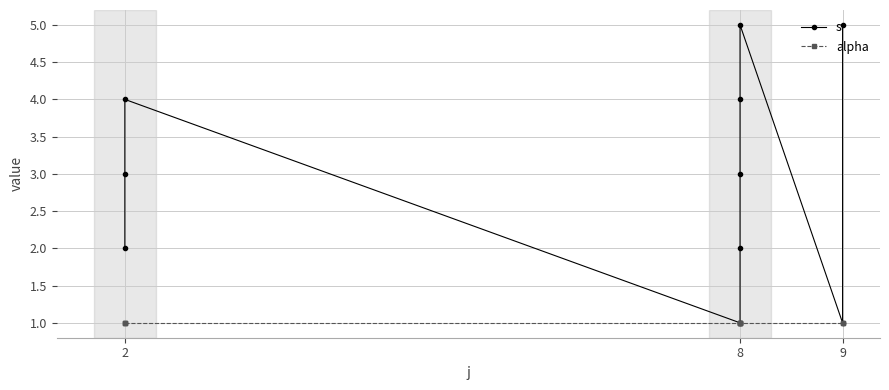

True or false: s and alpha intersect in this chart.

False